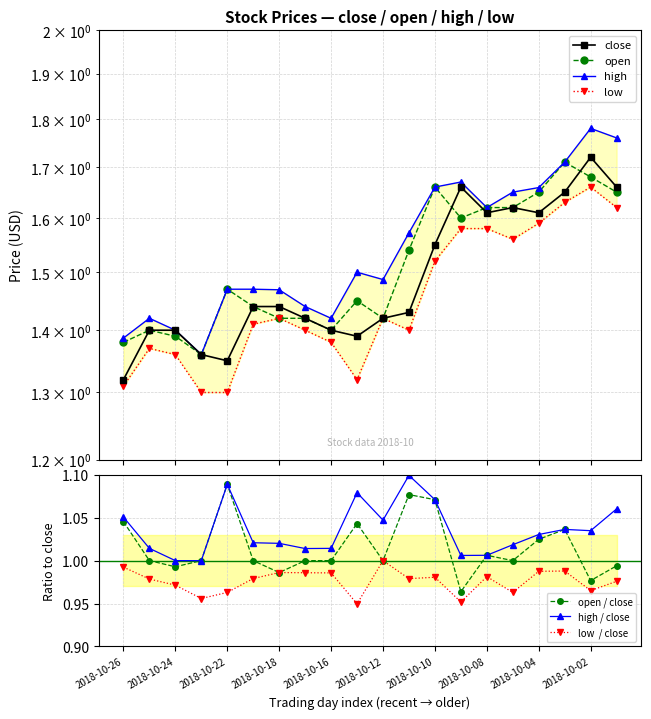

Reading left to right, what are all the values shown in this chart?

close: 2018-10-26=1.3	2018-10-25=1.4	2018-10-24=1.4	2018-10-23=1.4	2018-10-22=1.4	2018-10-19=1.4	2018-10-18=1.4	2018-10-17=1.4	2018-10-16=1.4	2018-10-15=1.4	2018-10-12=1.4	2018-10-11=1.4	2018-10-10=1.6	2018-10-09=1.7	2018-10-08=1.6	2018-10-05=1.6	2018-10-04=1.6	2018-10-03=1.6	2018-10-02=1.7	2018-10-01=1.7
open: 2018-10-26=1.4	2018-10-25=1.4	2018-10-24=1.4	2018-10-23=1.4	2018-10-22=1.5	2018-10-19=1.4	2018-10-18=1.4	2018-10-17=1.4	2018-10-16=1.4	2018-10-15=1.4	2018-10-12=1.4	2018-10-11=1.5	2018-10-10=1.7	2018-10-09=1.6	2018-10-08=1.6	2018-10-05=1.6	2018-10-04=1.6	2018-10-03=1.7	2018-10-02=1.7	2018-10-01=1.6
high: 2018-10-26=1.4	2018-10-25=1.4	2018-10-24=1.4	2018-10-23=1.4	2018-10-22=1.5	2018-10-19=1.5	2018-10-18=1.5	2018-10-17=1.4	2018-10-16=1.4	2018-10-15=1.5	2018-10-12=1.5	2018-10-11=1.6	2018-10-10=1.7	2018-10-09=1.7	2018-10-08=1.6	2018-10-05=1.6	2018-10-04=1.7	2018-10-03=1.7	2018-10-02=1.8	2018-10-01=1.8
low: 2018-10-26=1.3	2018-10-25=1.4	2018-10-24=1.4	2018-10-23=1.3	2018-10-22=1.3	2018-10-19=1.4	2018-10-18=1.4	2018-10-17=1.4	2018-10-16=1.4	2018-10-15=1.3	2018-10-12=1.4	2018-10-11=1.4	2018-10-10=1.5	2018-10-09=1.6	2018-10-08=1.6	2018-10-05=1.6	2018-10-04=1.6	2018-10-03=1.6	2018-10-02=1.7	2018-10-01=1.6